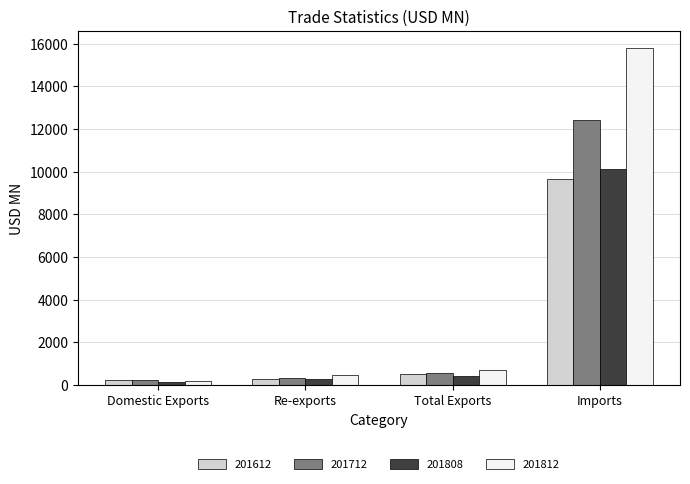

Read the 201808 value at Imports.

10118.7